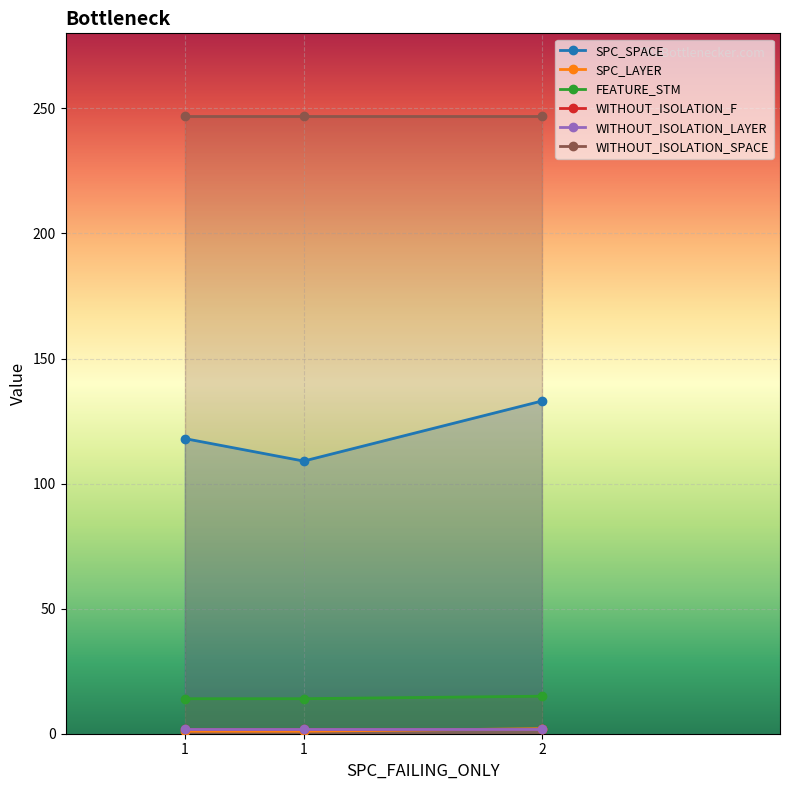

What is the minimum value for SPC_SPACE?

109